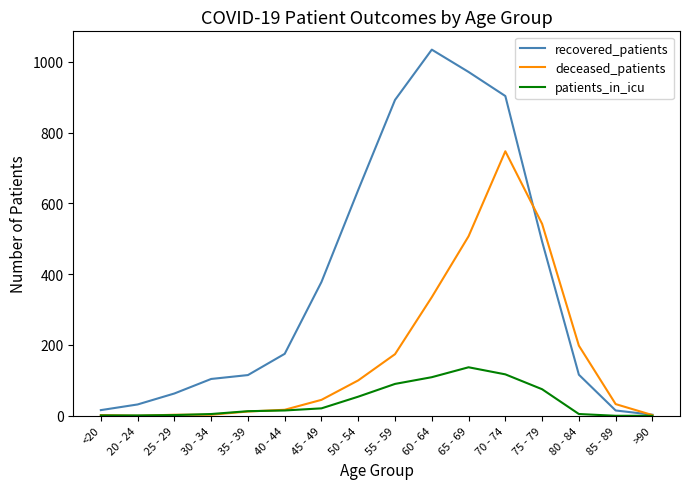

Is the value of deceased_patients at 55 - 59 greater than the value of patients_in_icu at 45 - 49?

Yes